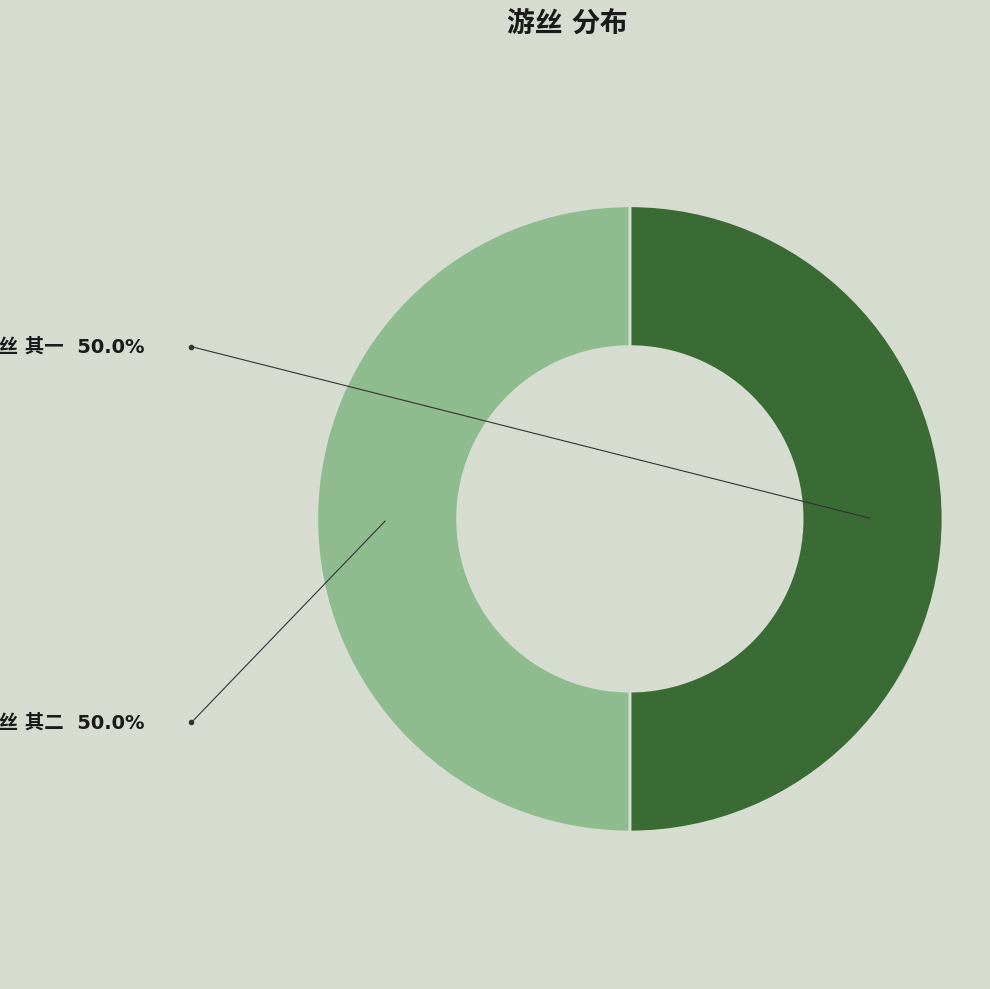

Which category has the biggest portion of the pie?

游丝 其二